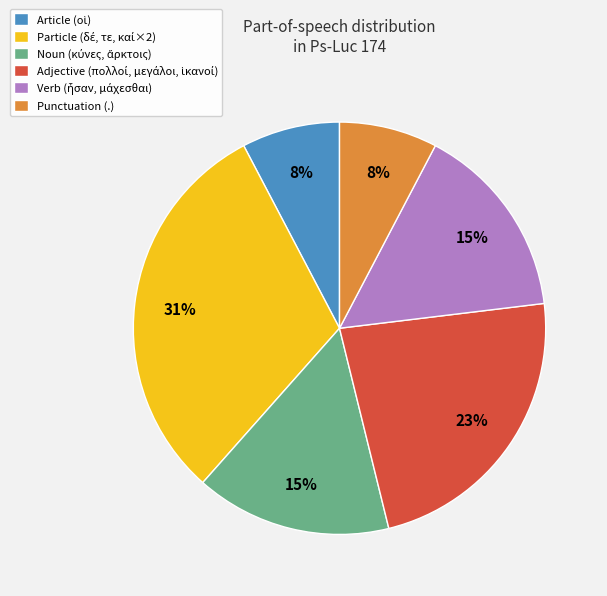

To the nearest percent, what is the average slice percentage?

17%